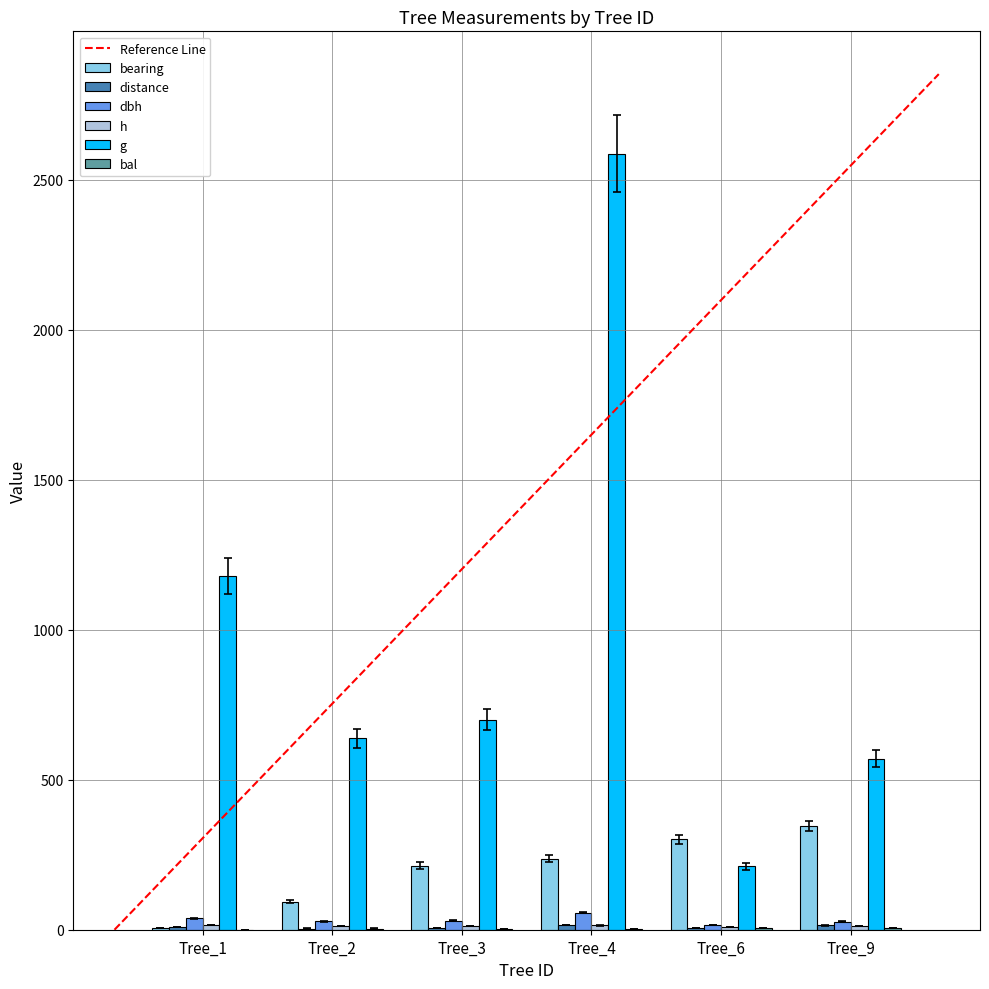

How many data points in g are above 699?

3